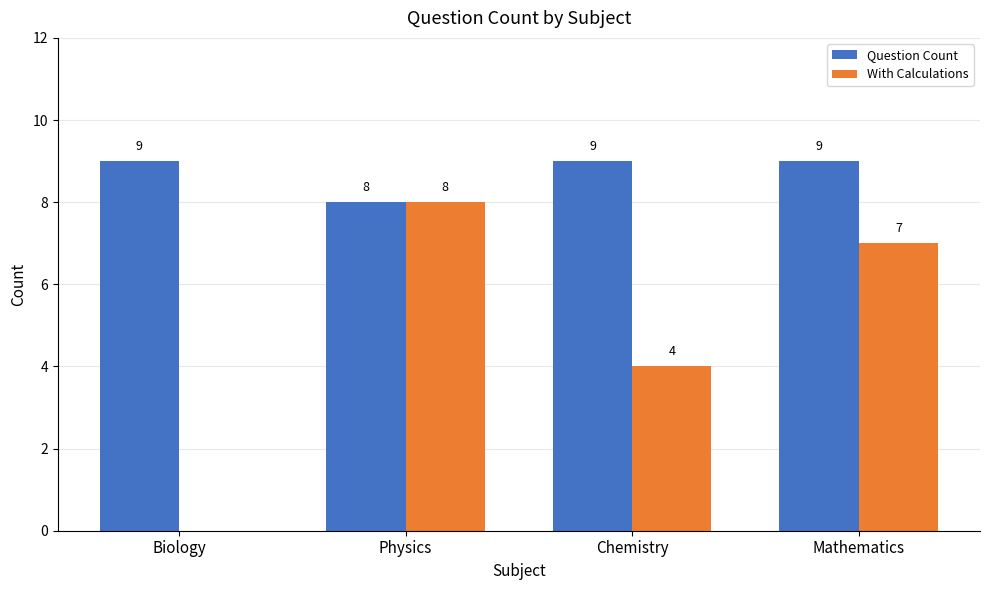

What is the sum of the Question Count values at Physics and Biology?

17